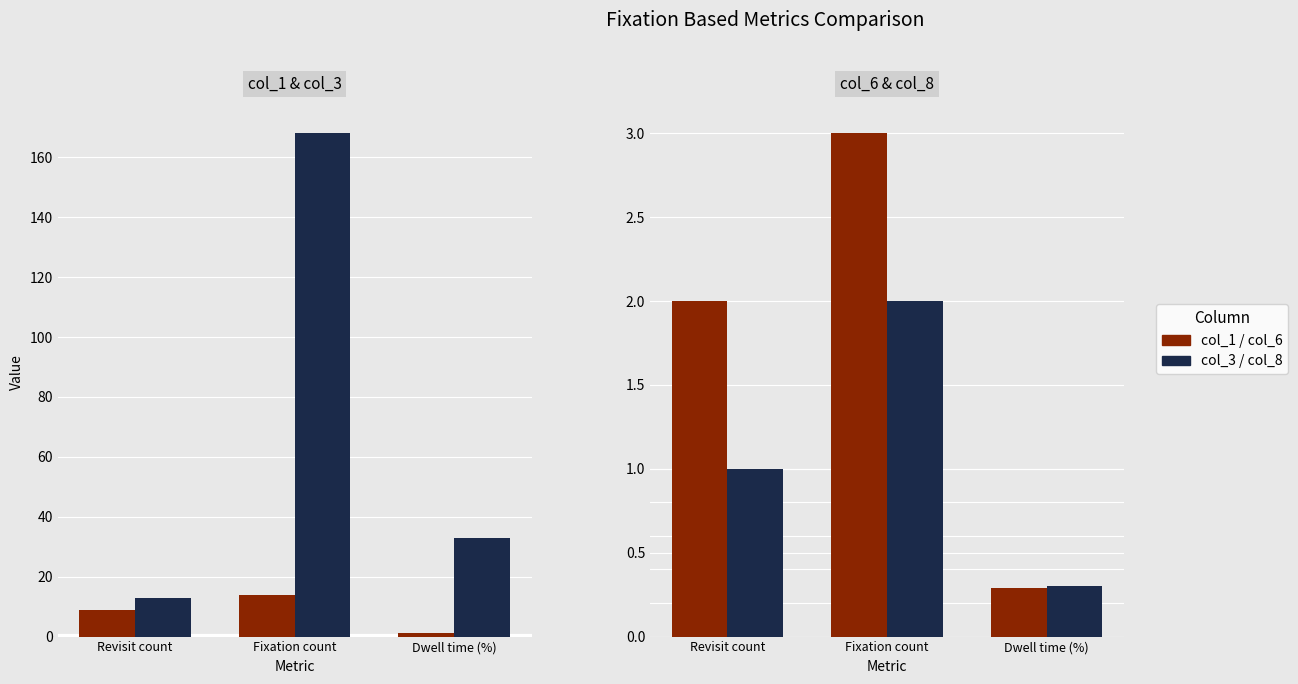

At how many categories does at least one series exceed 41?

1